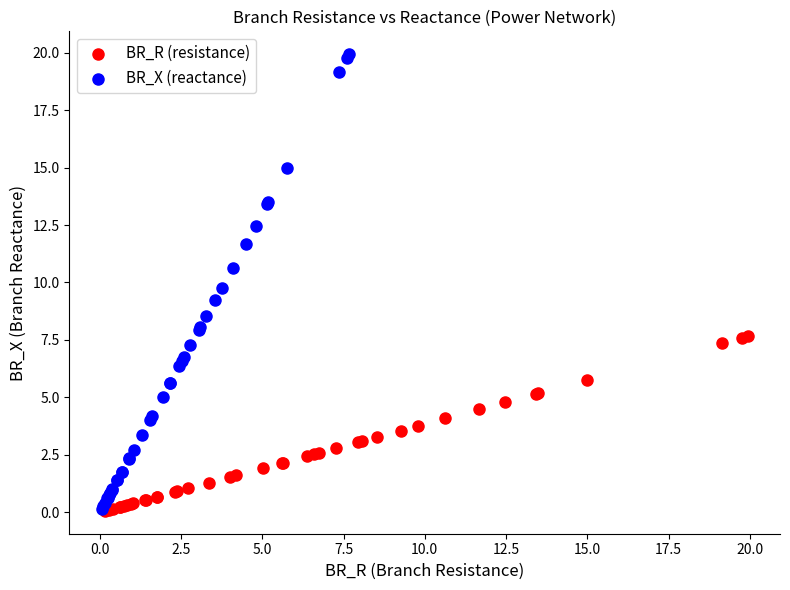

Which series has the widest spread of Y values?

BR_X (reactance)